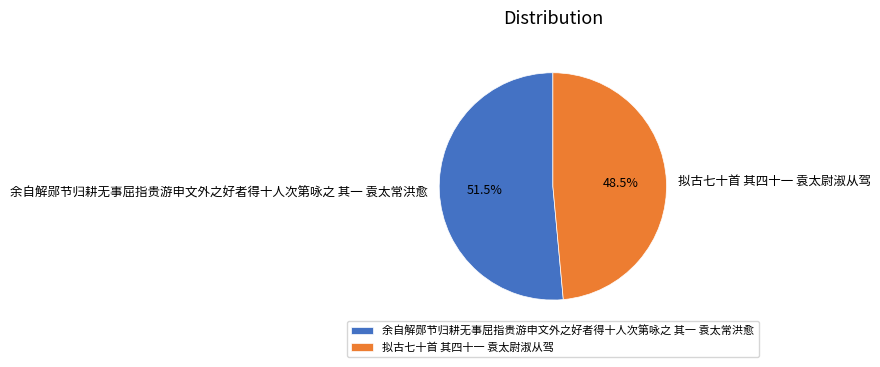

What is the ratio of the value at 余自解郧节归耕无事屈指贵游申文外之好者得十人次第咏之 其一 袁太常洪愈 to the value at 拟古七十首 其四十一 袁太尉淑从驾?

1.1